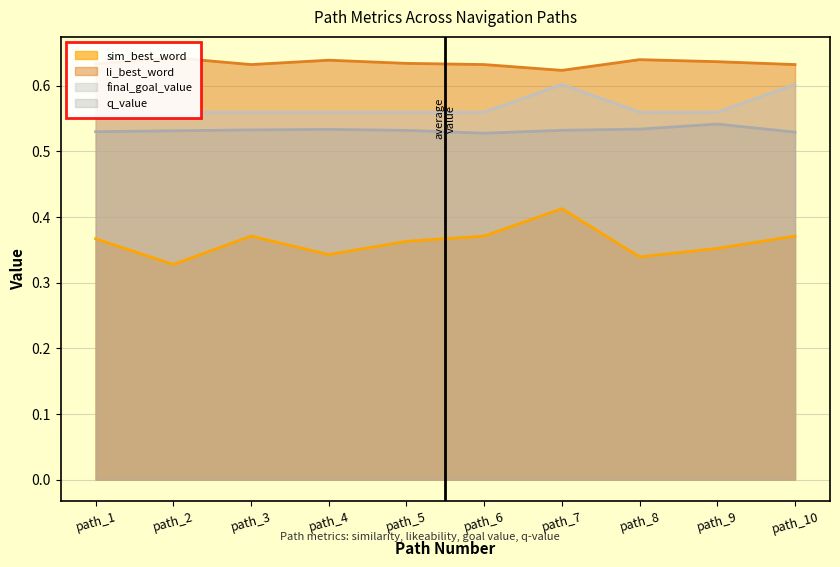

What is the sum of the final_goal_value values at path_10 and path_2?

1.2